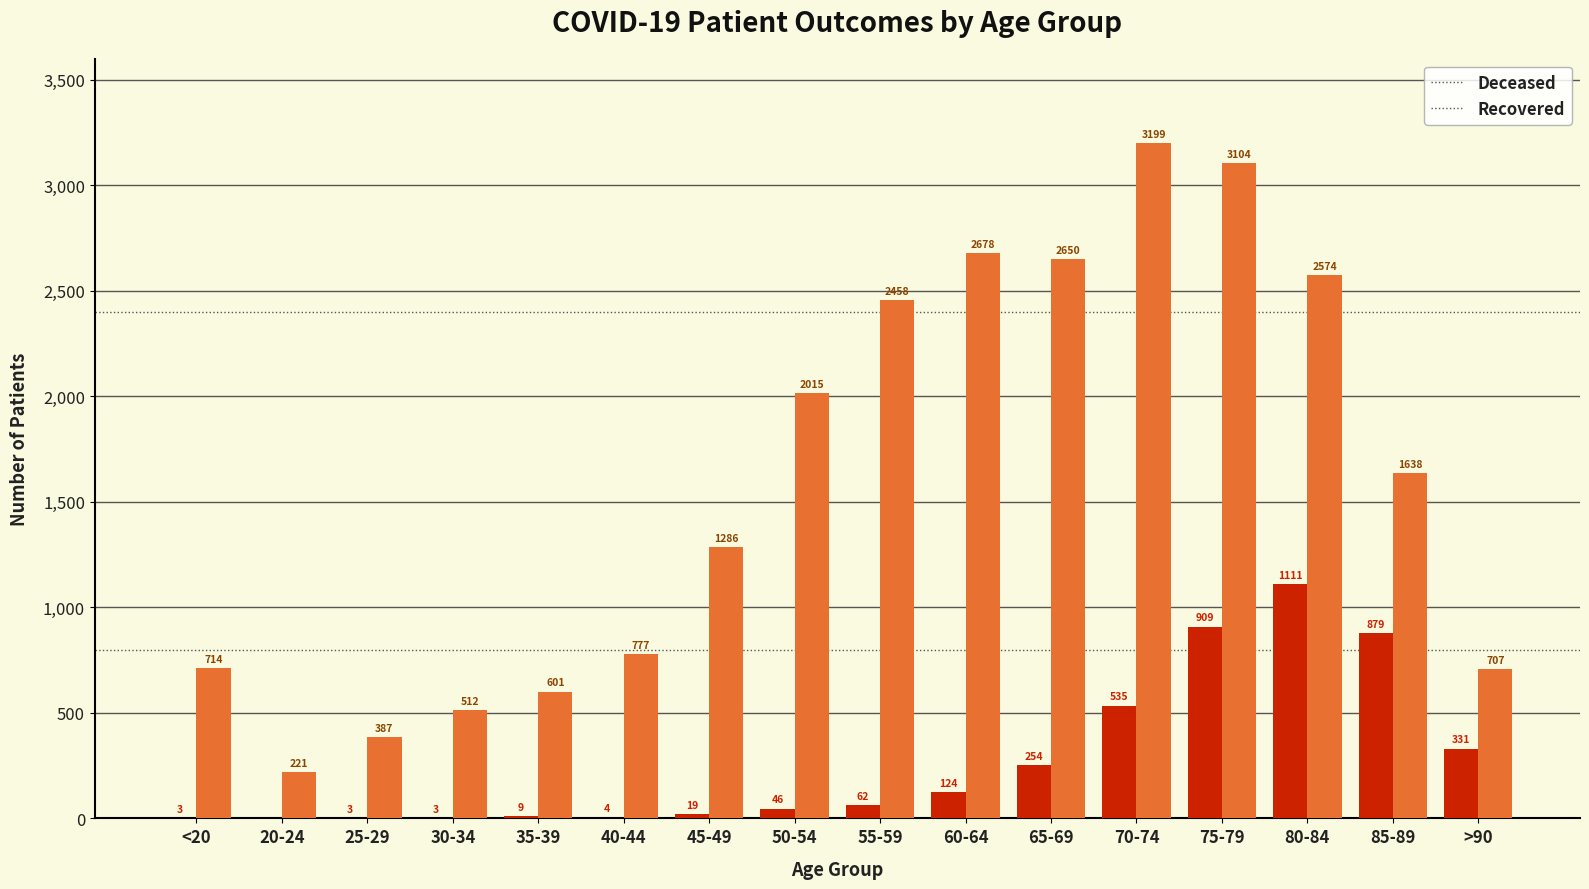

Which label corresponds to the largest value in the chart?

70-74